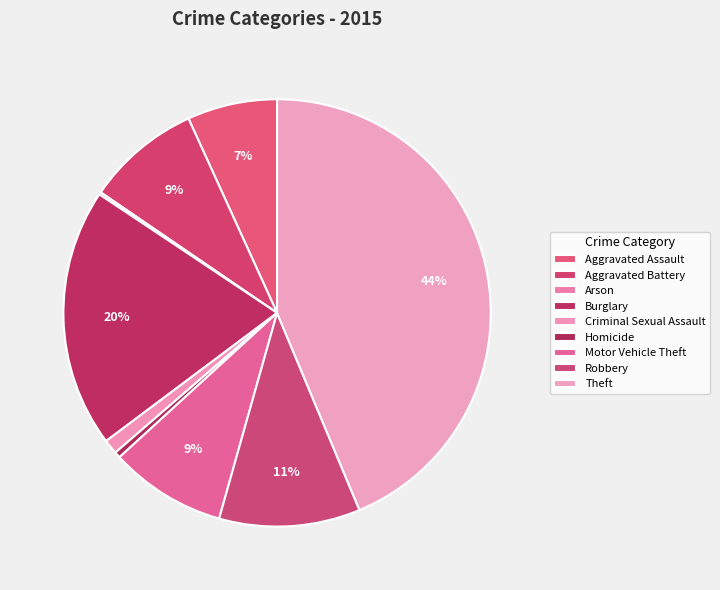

How many segments does this pie chart have?

9